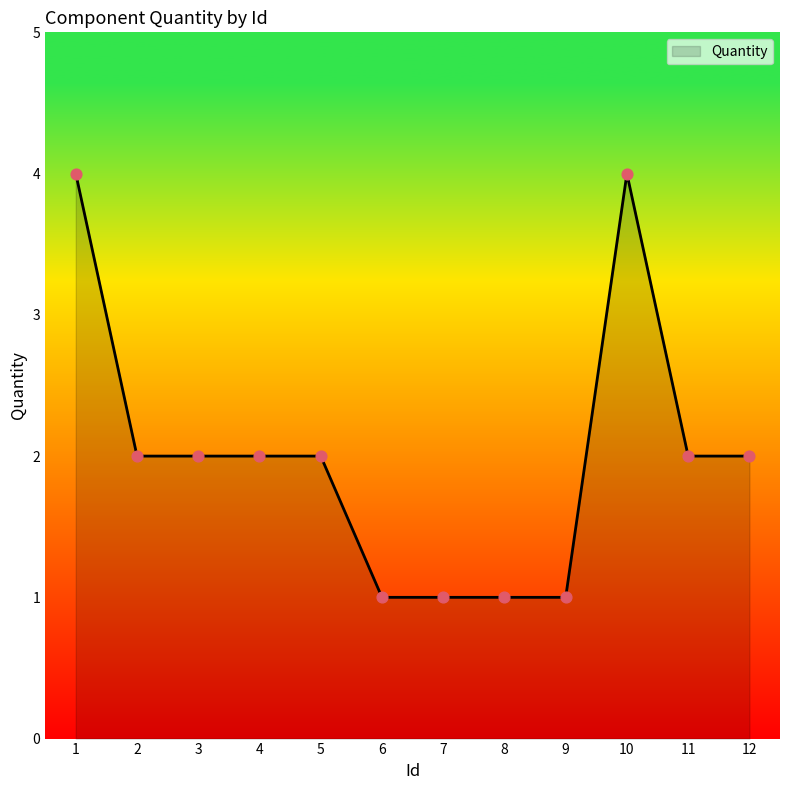

What is the ratio of the value at 5 to the value at 11?

1.0